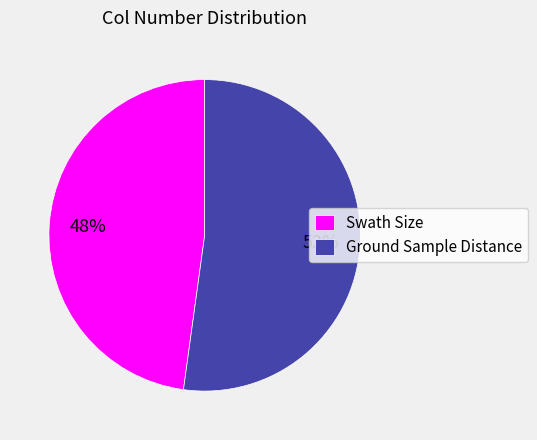

Which has a higher value, Swath Size or Ground Sample Distance?

Ground Sample Distance